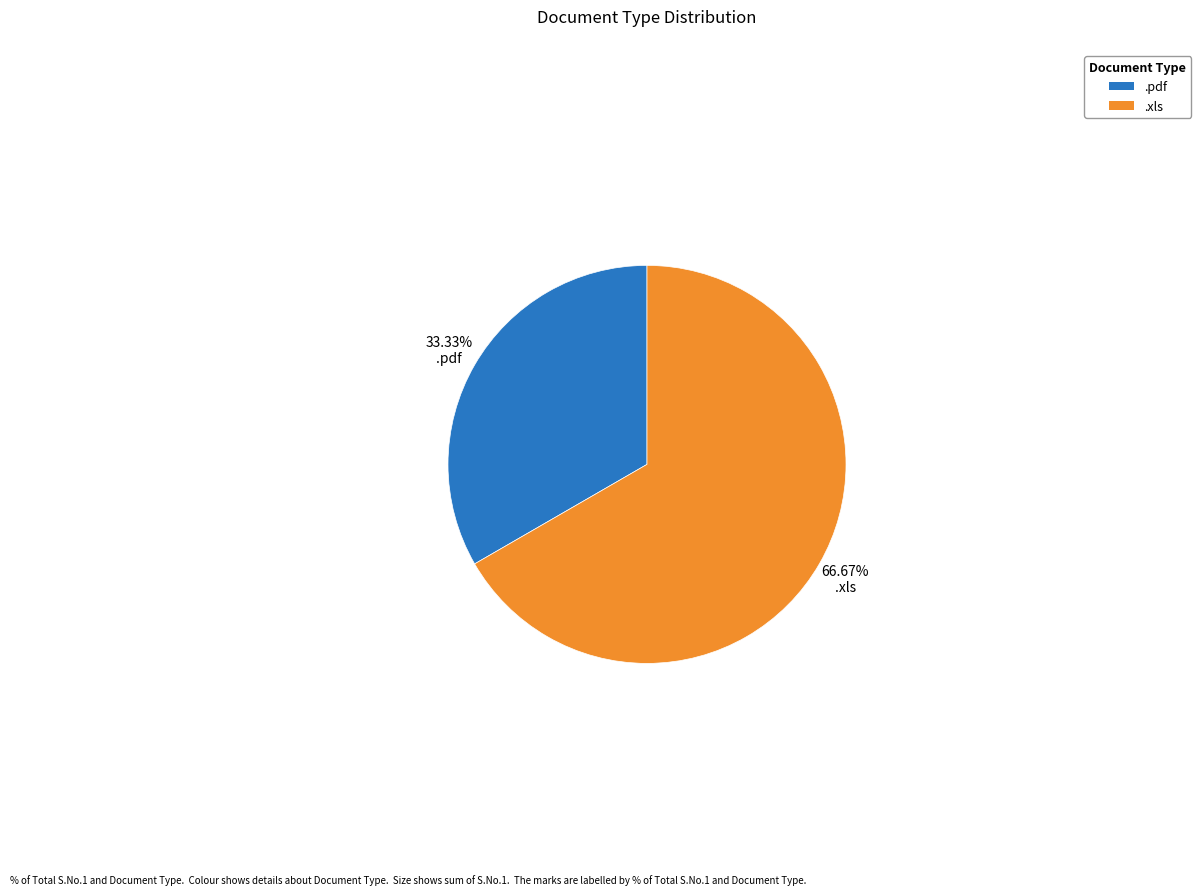

Is there any slice that represents more than half of the pie?

Yes